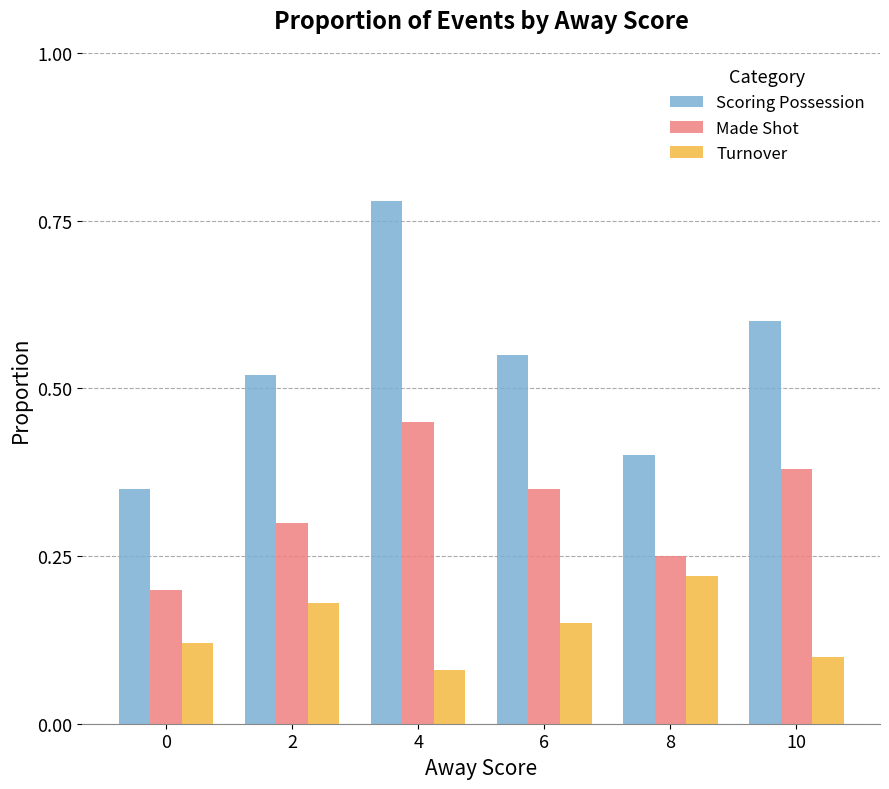

How many Made Shot values are between 0 and 1?

6